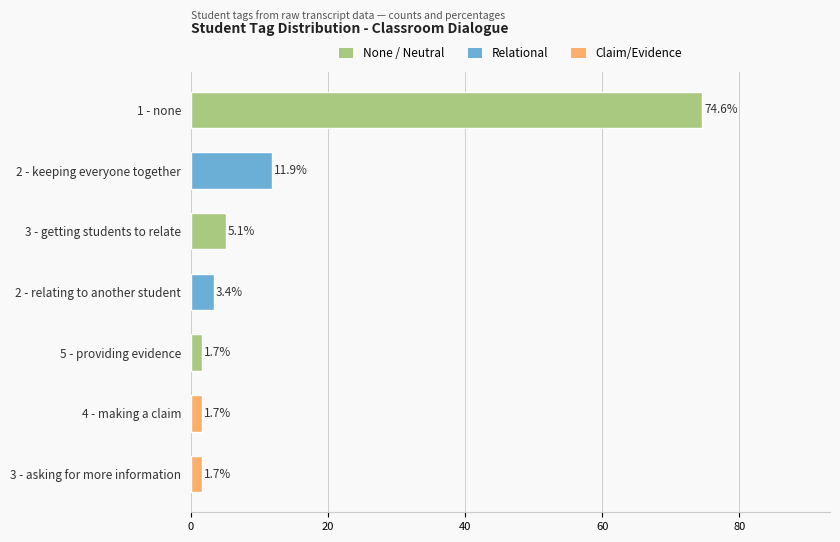

What is the difference between the maximum and minimum values?

72.9